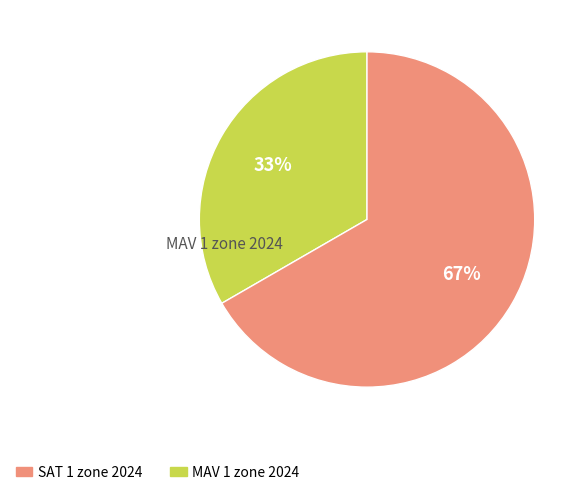

To the nearest percent, what is the average slice percentage?

50%